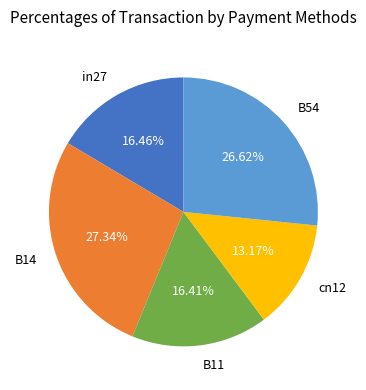

Approximately how many times larger is the value at in27 compared to B14?

0.6